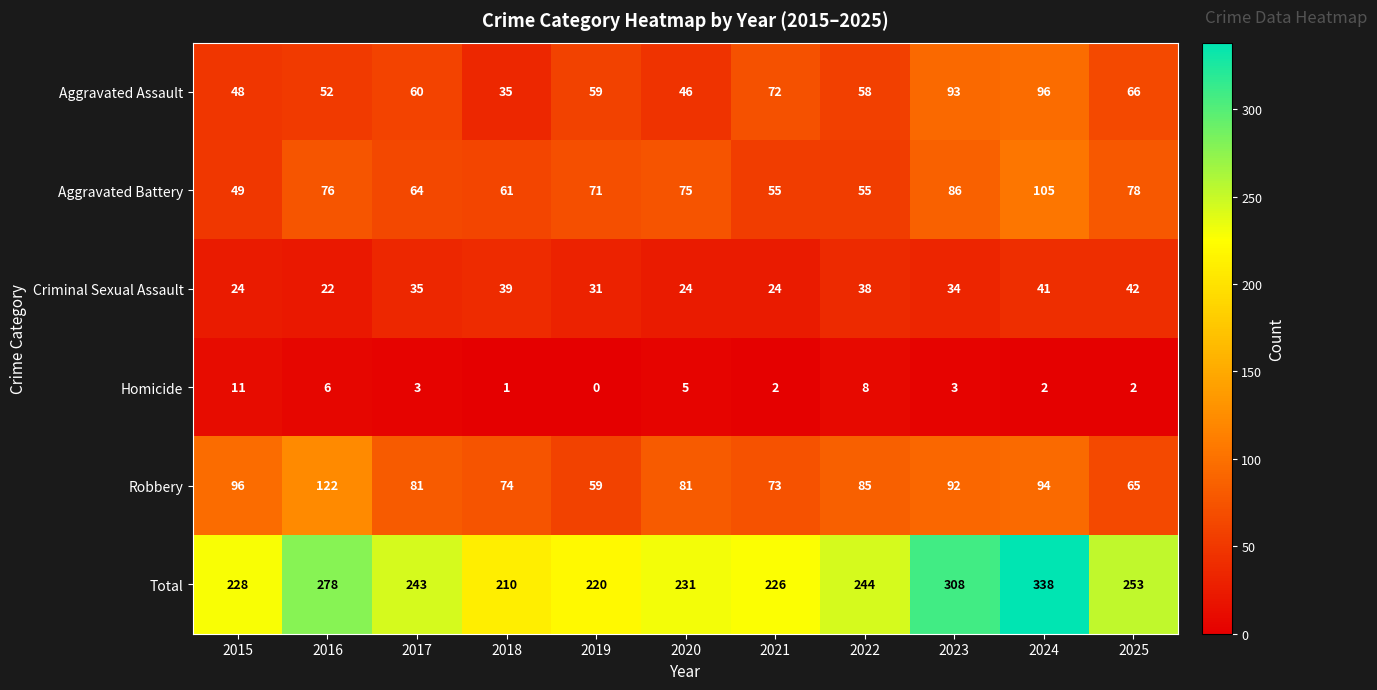

Where does the Aggravated Assault series first go above 59?

2017